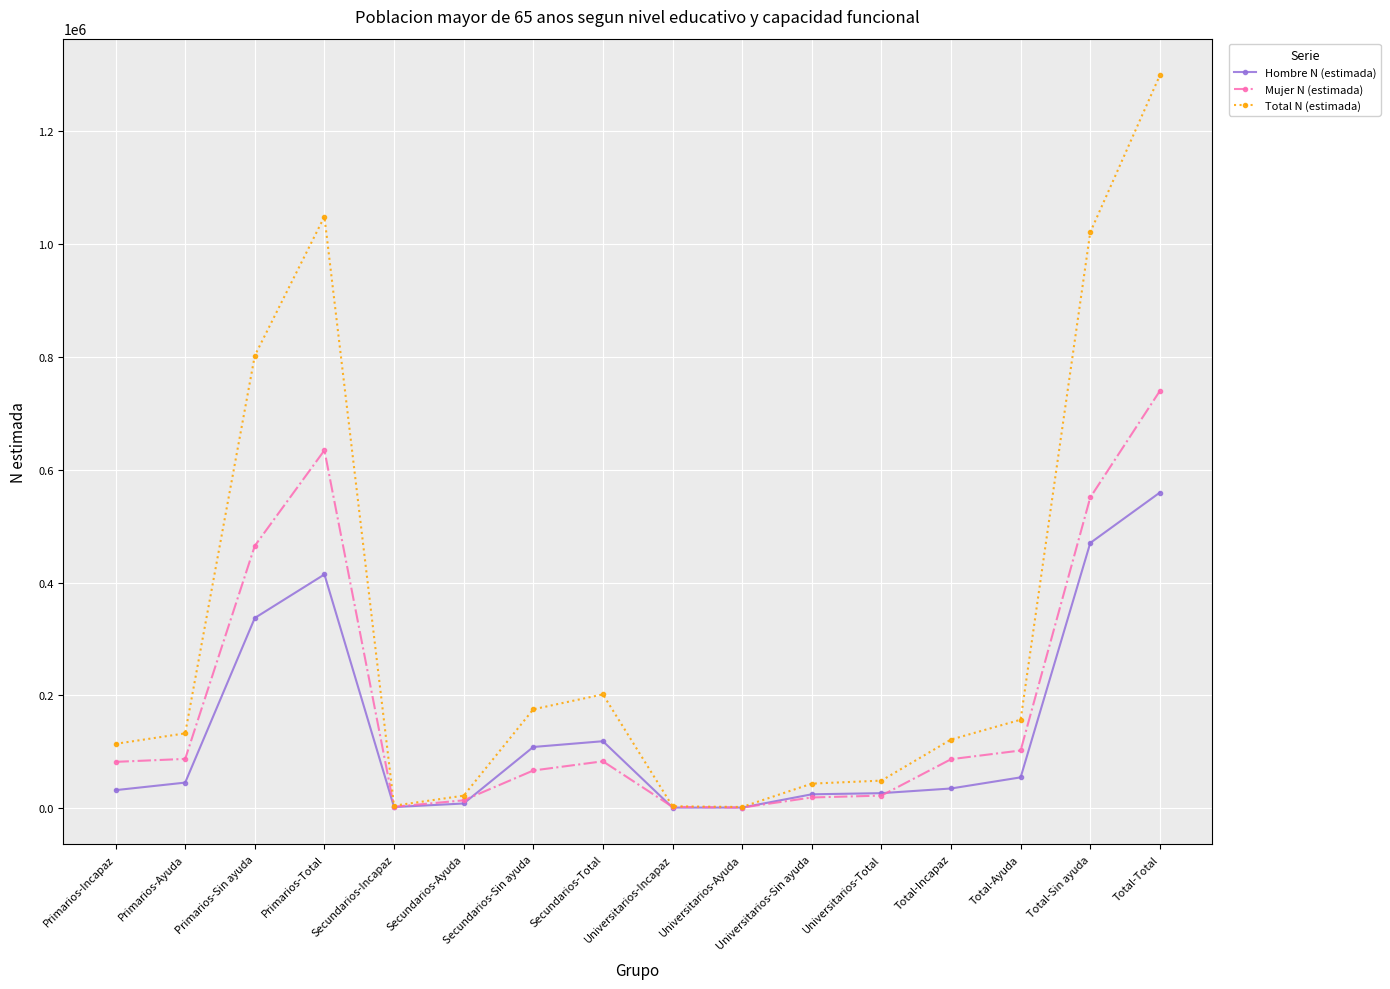

Which series has the widest spread of values?

Total N (estimada)